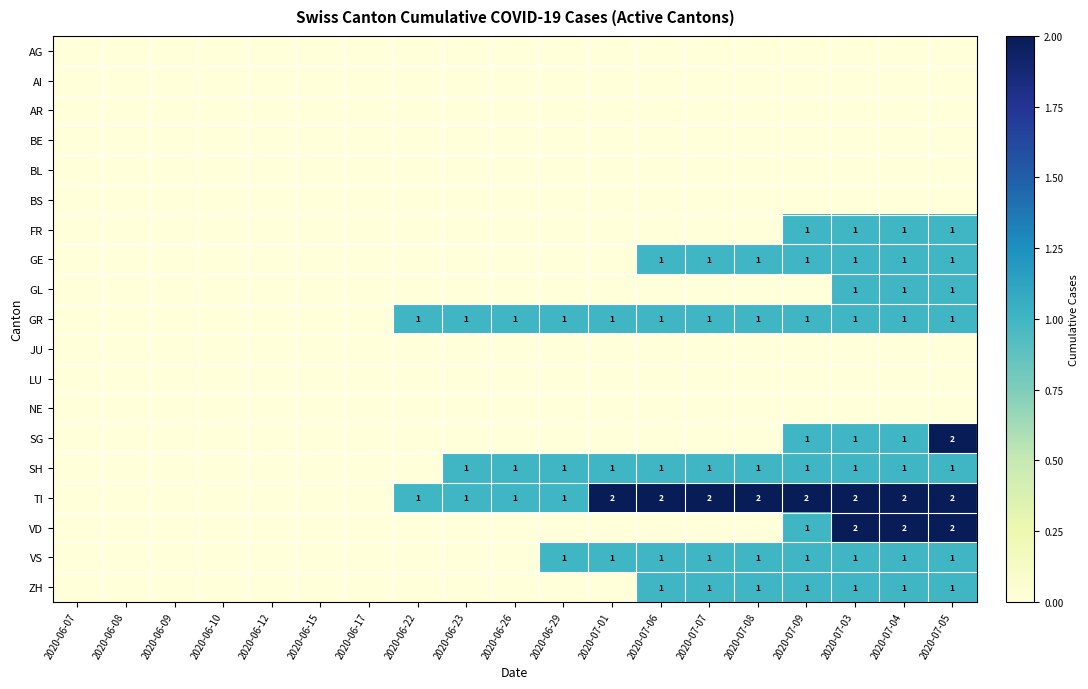

At which category is the sum across all series the highest?

2020-07-05